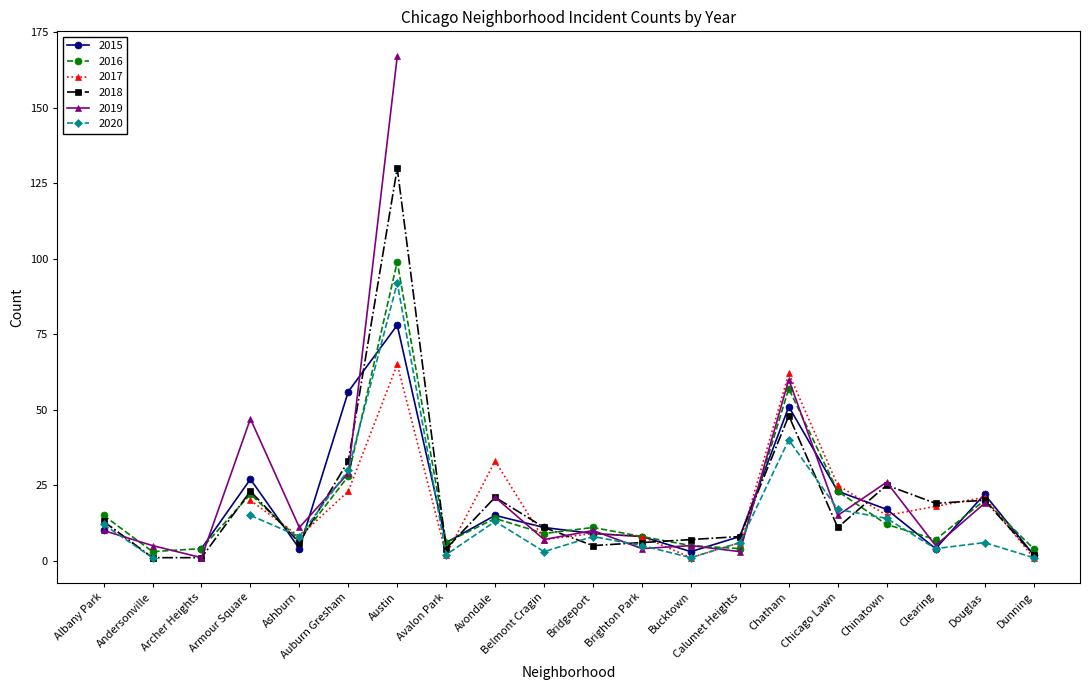

Does the chart have visible grid lines?

No